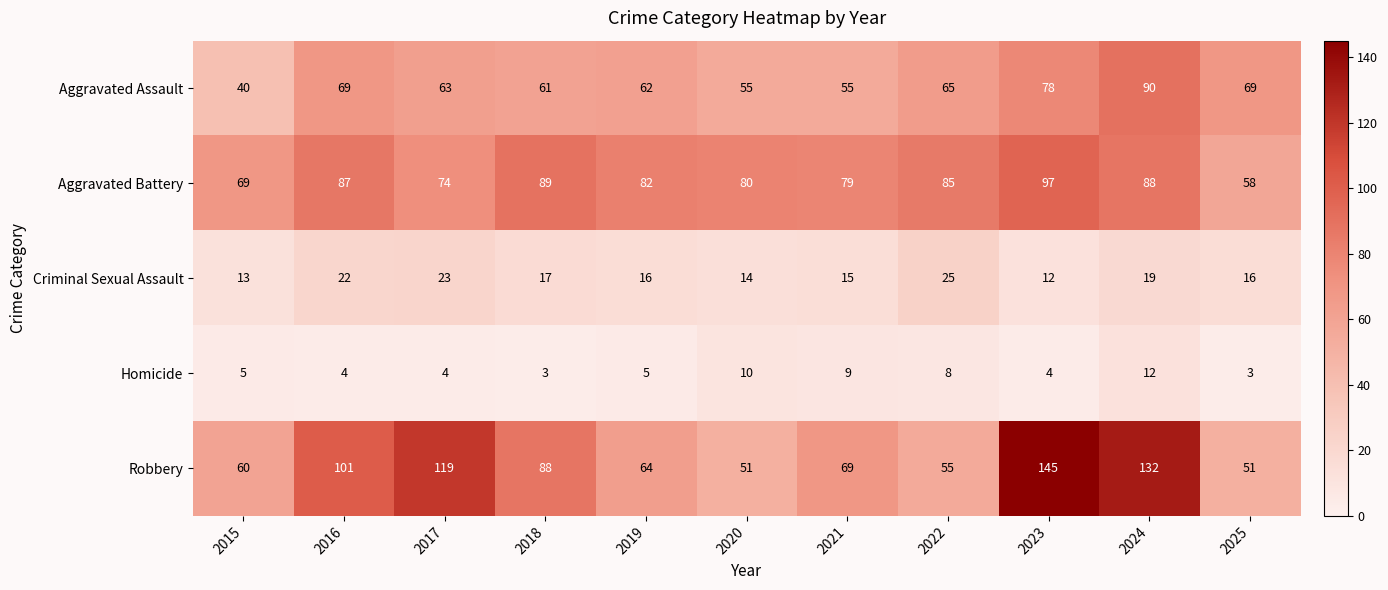

Which series has the largest range (max minus min)?

Robbery